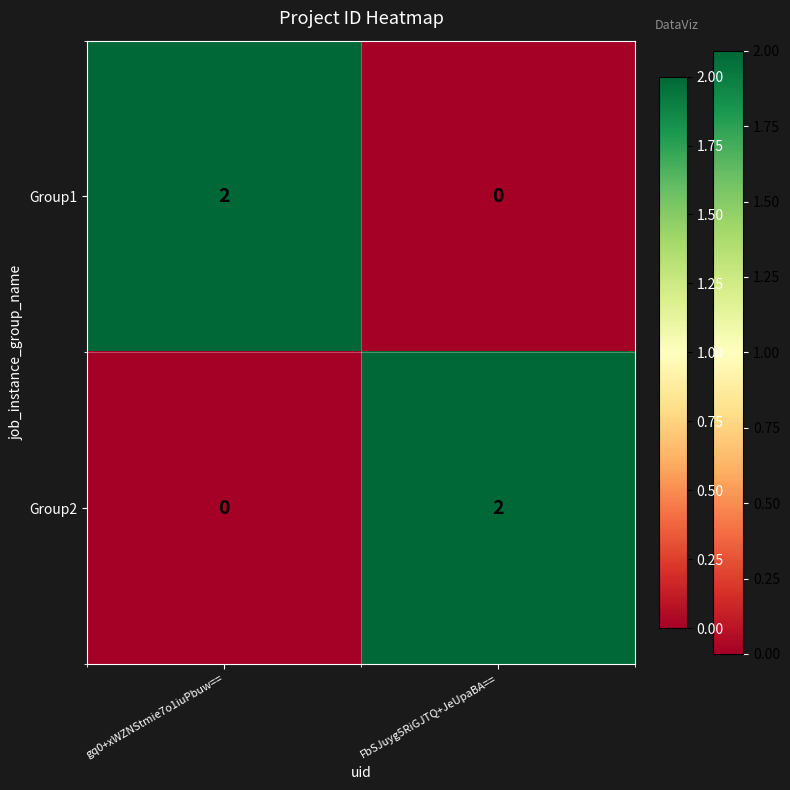

Reading left to right, extract all data points from this chart.

Group1: gq0+xWZNStmie7o1iuPbuw===2	FbSJuyg5RiGJTQ+JeUpaBA===0
Group2: gq0+xWZNStmie7o1iuPbuw===0	FbSJuyg5RiGJTQ+JeUpaBA===2